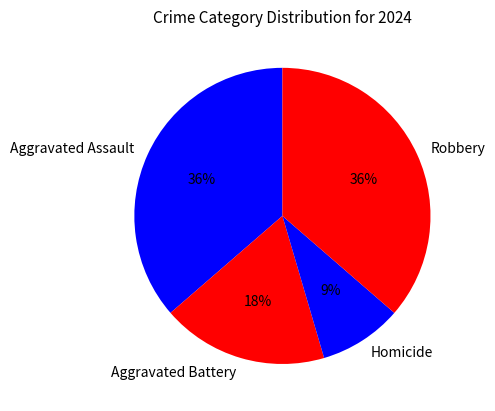

Which category has the smallest portion of the pie?

Homicide